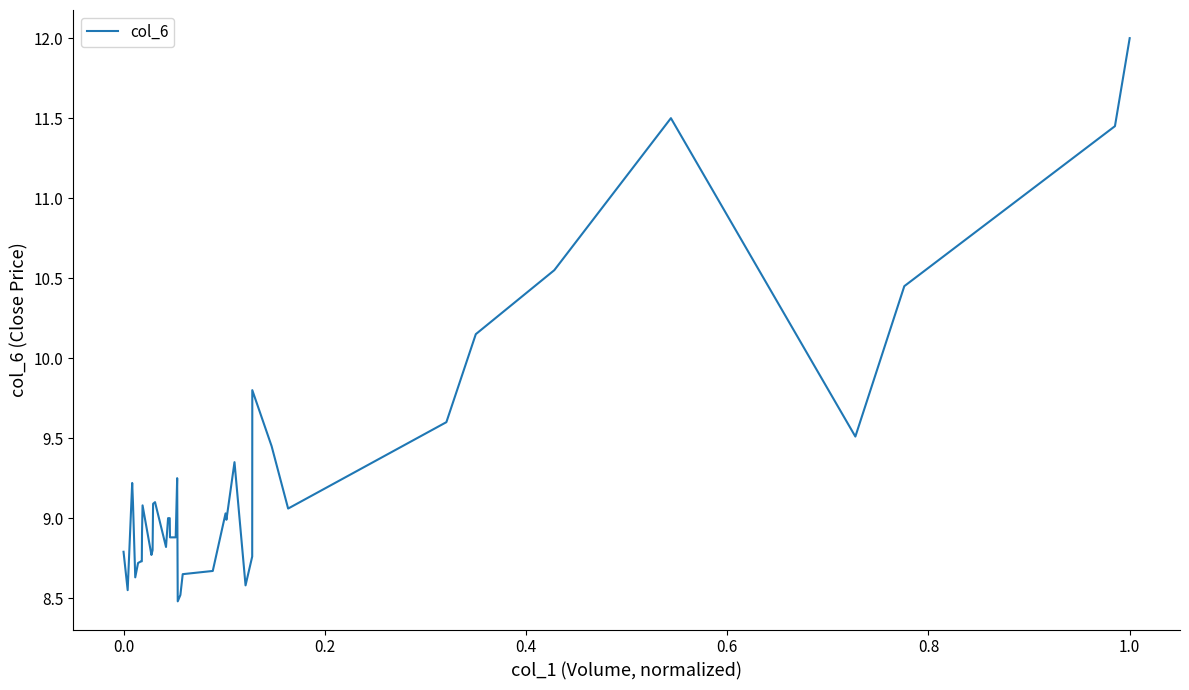

What is the difference between the maximum and minimum values?

3.5